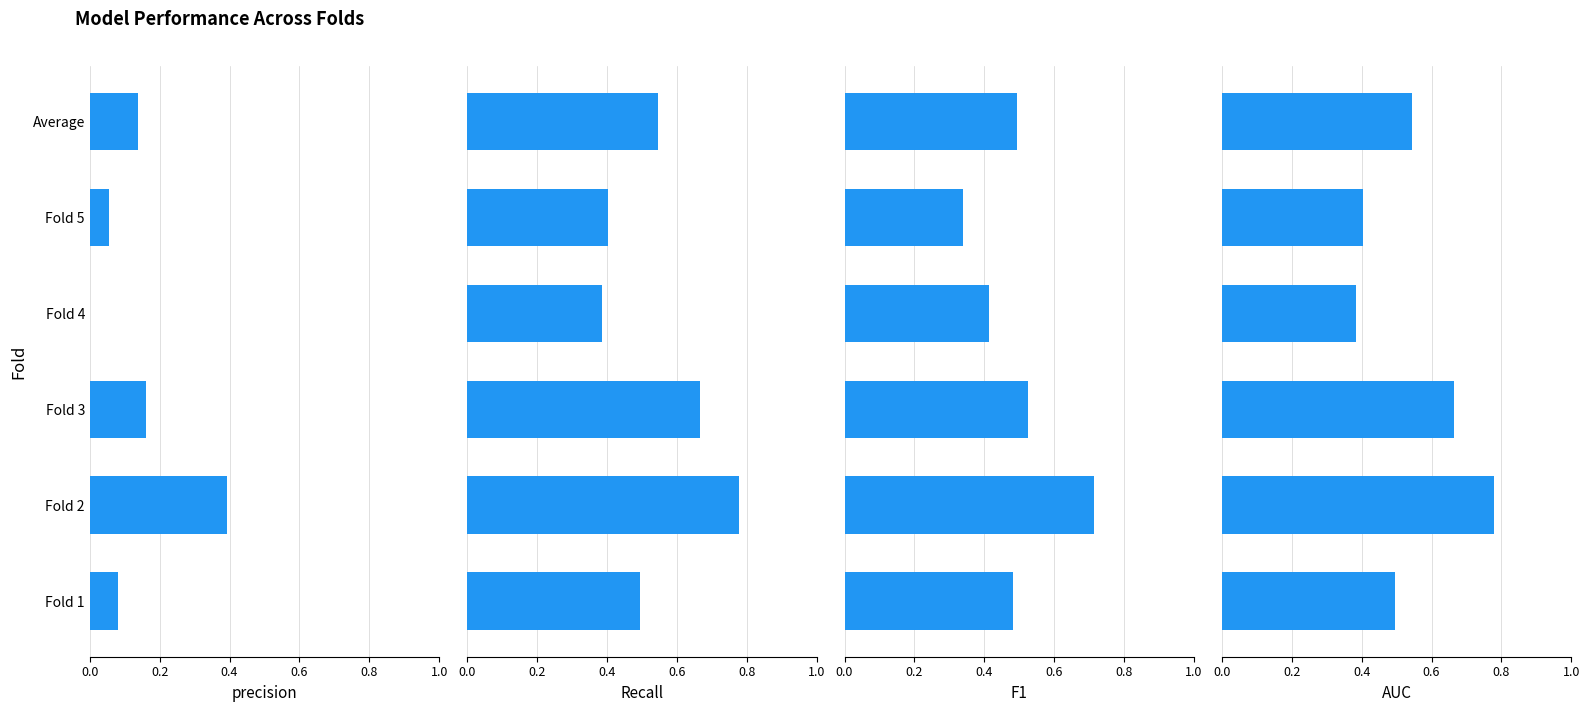

Reading left to right, extract all data points from this chart.

precision: 0.1	0.4	0.2	0.0	0.1	0.1
Recall: 0.5	0.8	0.7	0.4	0.4	0.5
F1: 0.5	0.7	0.5	0.4	0.3	0.5
AUC: 0.5	0.8	0.7	0.4	0.4	0.5